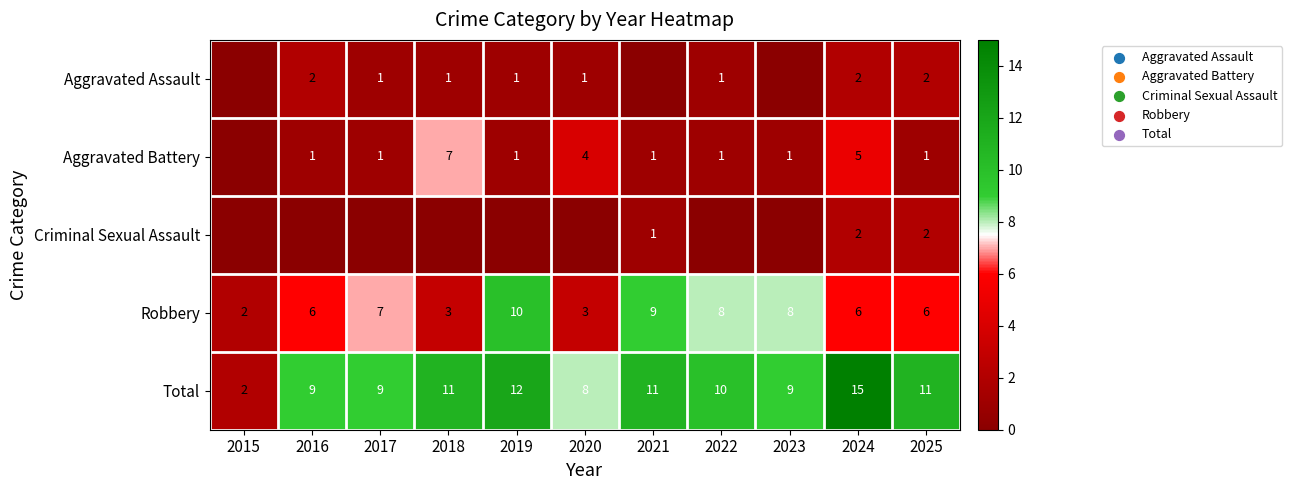

True or false: Aggravated Battery has a value of 2 at 2022.

False